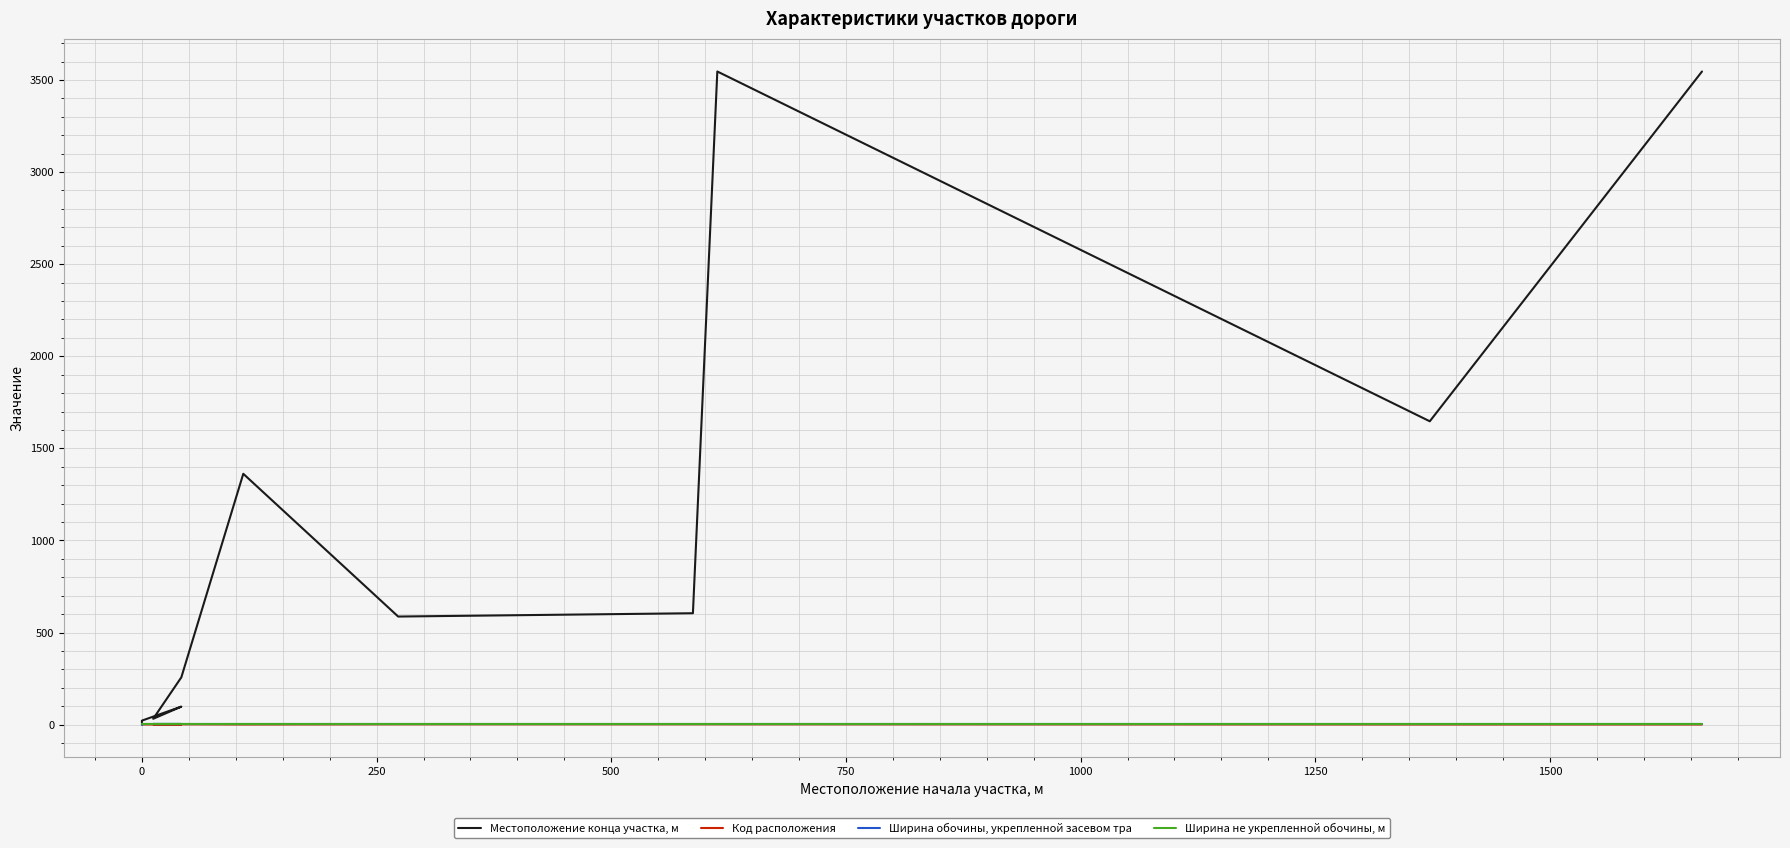

Reading right to left, extract all data points from this chart.

Местоположение конца участка, м: 3546	1647	3546	605	587	1362	257	32	98	22	12
Код расположения: 1	1	2	2	2	1	2	2	1	1	2
Ширина обочины, укрепленной засевом тра: 2	2	2	2	2	2	2	2	2	2	0
Ширина не укрепленной обочины, м: 2	2	2	2	2	2	2	2	2	2	2